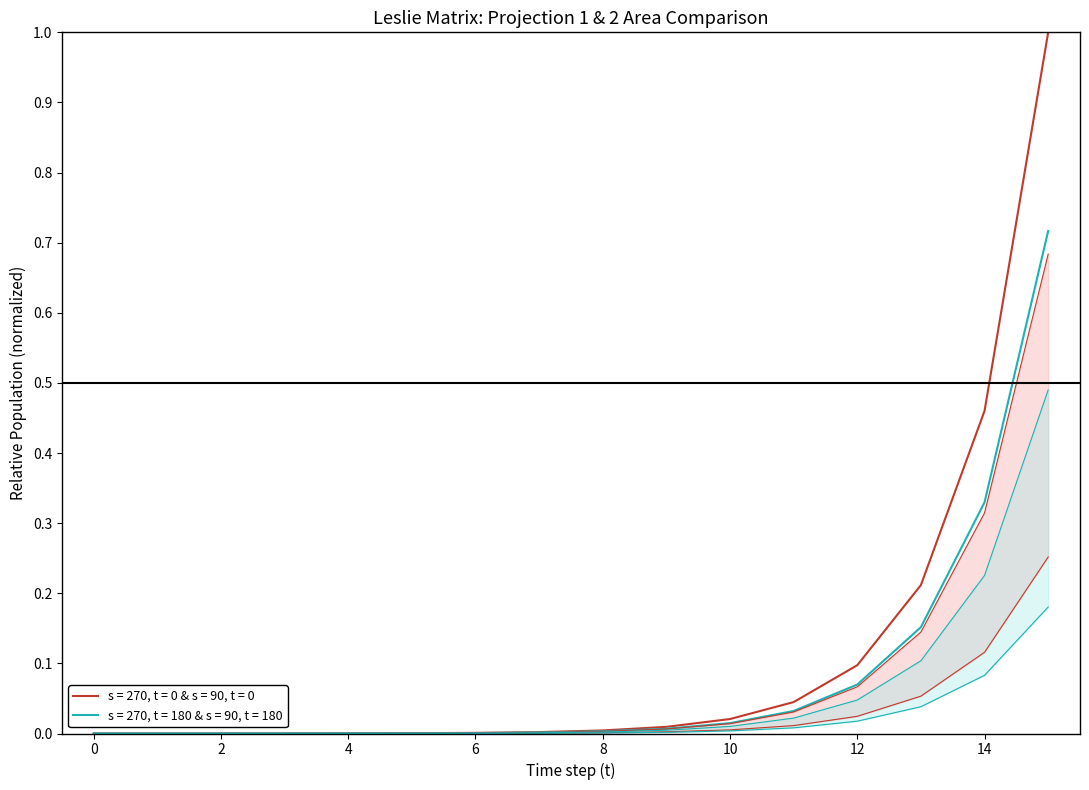

What is the difference between the maximum and minimum values in the Projection 1: n1 & Nt series?

1.0